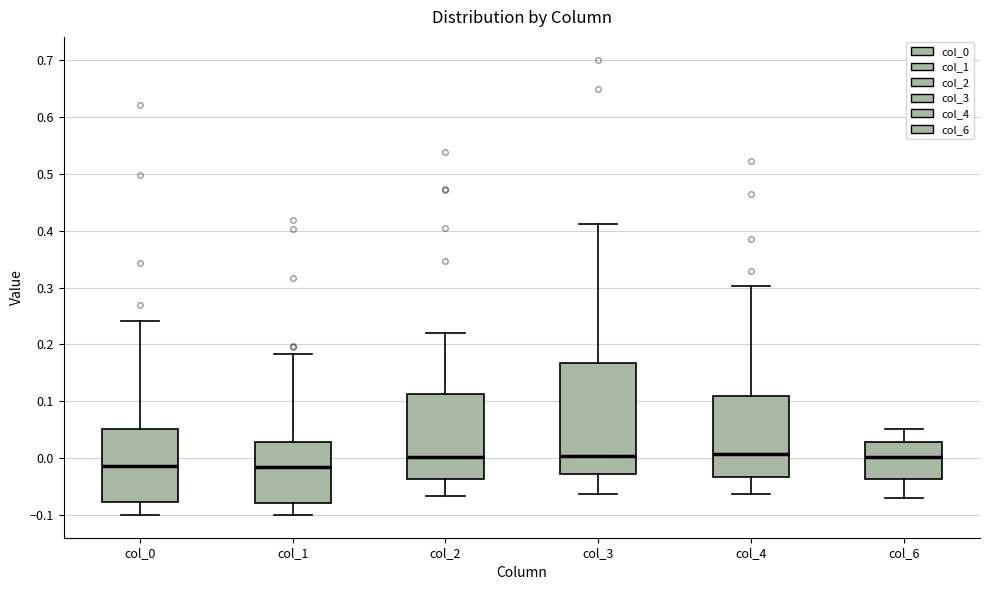

Reading left to right, transcribe this box plot: for each box, give where its median line is, the range the box spans, and where its two whiskers end, as read against the y-axis. The values are not printed on the chart, so give them approximately, as read against the axis.

col_0: median -0.01, box -0.08 to 0.05, whiskers -0.10 to 0.24
col_1: median -0.02, box -0.08 to 0.03, whiskers -0.10 to 0.18
col_2: median 0.00, box -0.04 to 0.11, whiskers -0.07 to 0.22
col_3: median 0.00, box -0.03 to 0.17, whiskers -0.06 to 0.41
col_4: median 0.01, box -0.03 to 0.11, whiskers -0.06 to 0.30
col_6: median 0.00, box -0.04 to 0.03, whiskers -0.07 to 0.05